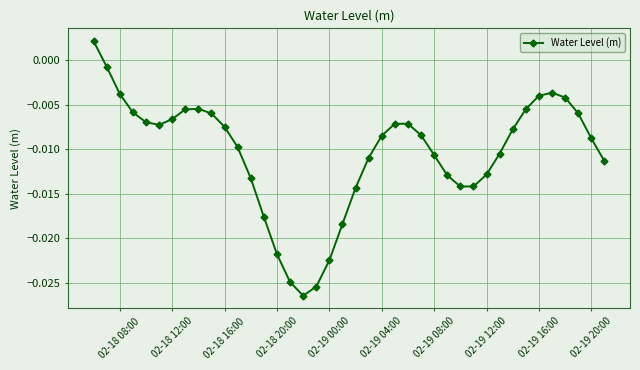

What is the sum of all values?

-0.4